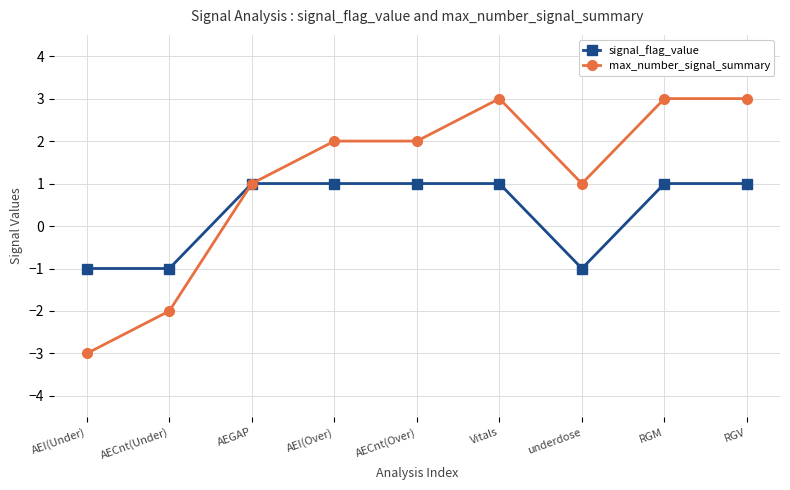

What is the difference between the maximum and minimum values in the max_number_signal_summary series?

6